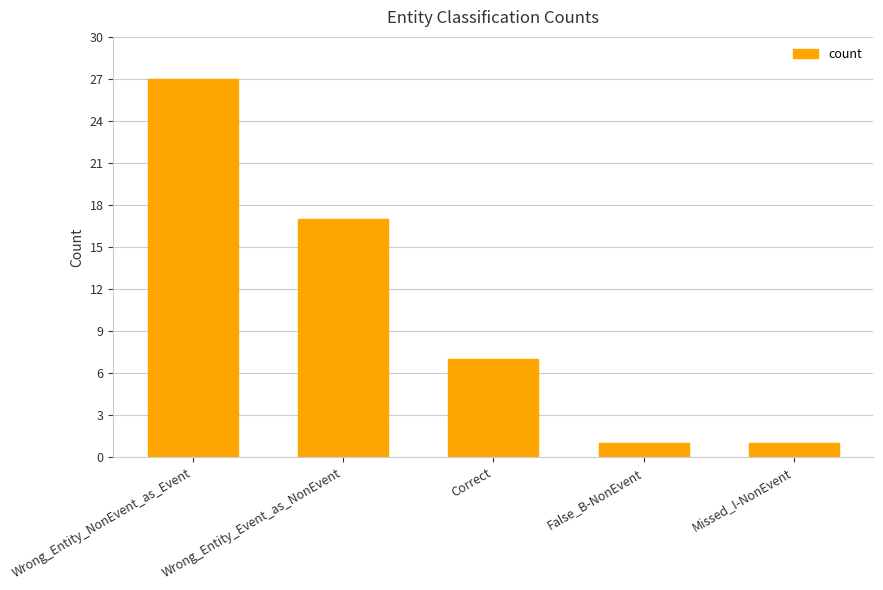

What is the difference between the values at False_B-NonEvent and Wrong_Entity_Event_as_NonEvent?

16